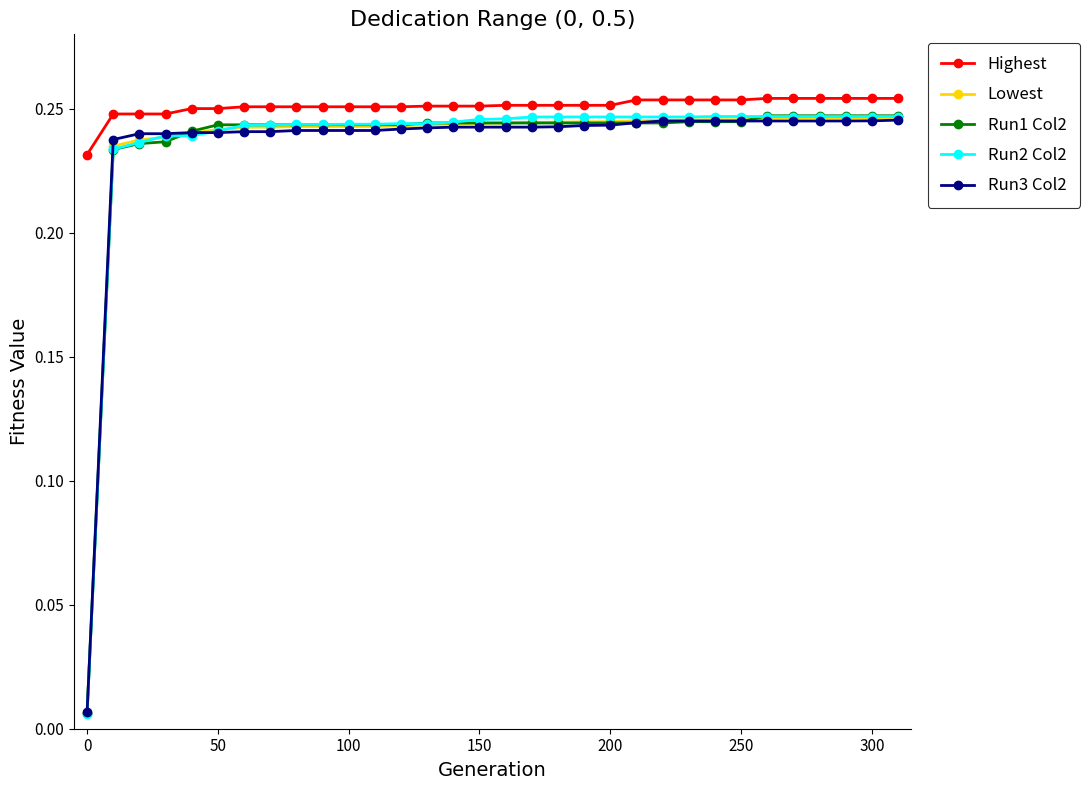

True or false: Run3 Col2 and Highest cross at least once.

False